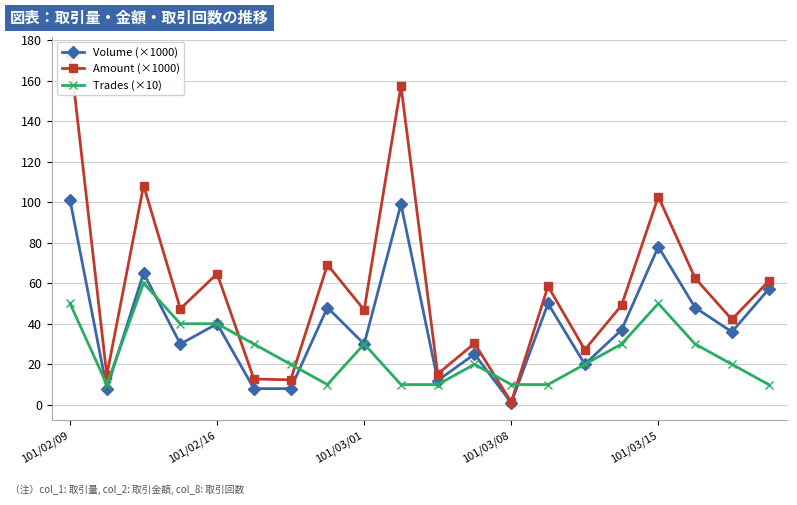

List the series in order of their overall mean, lowest first.

Trades (×10), Volume (×1000), Amount (×1000)